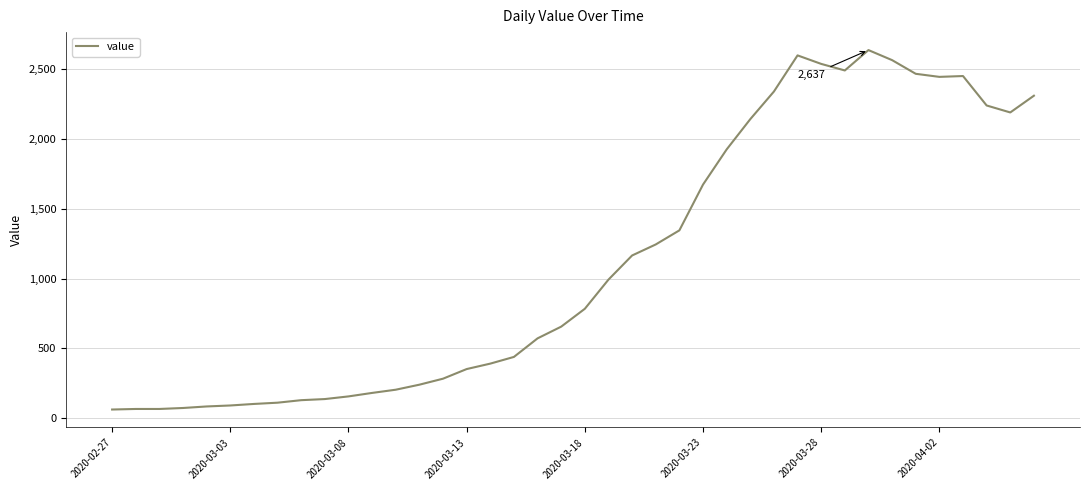

What is the difference between the maximum and minimum values?

2576